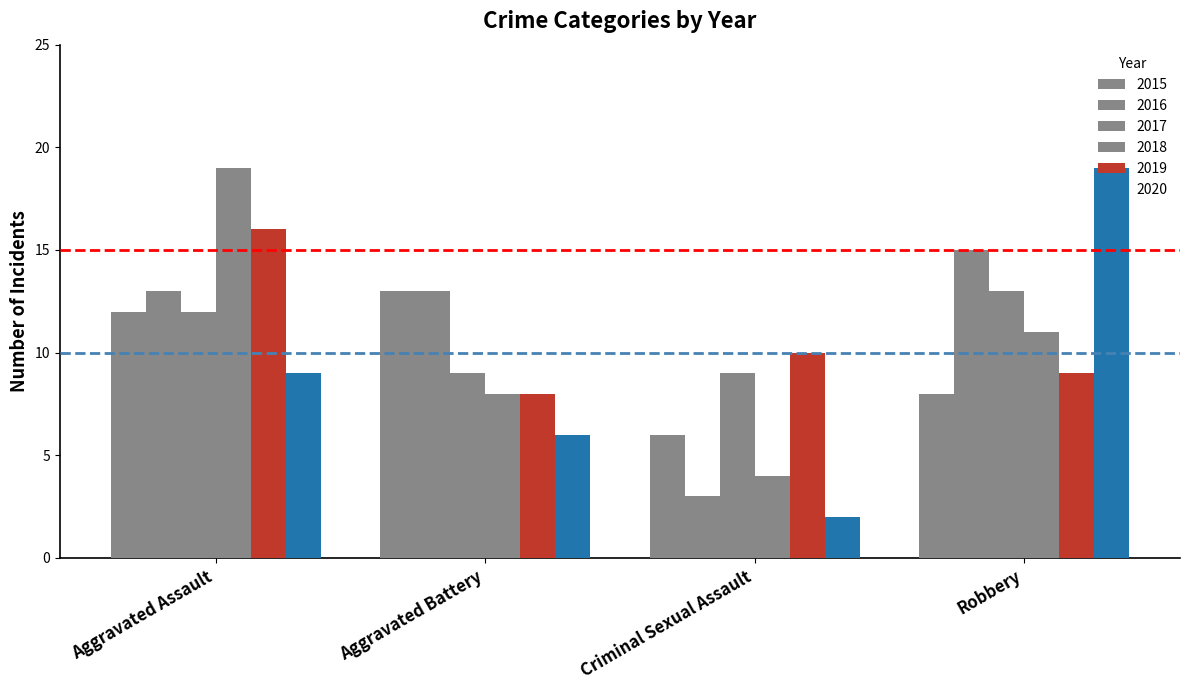

What is the difference between the maximum and second lowest values in the 2015 series?

5